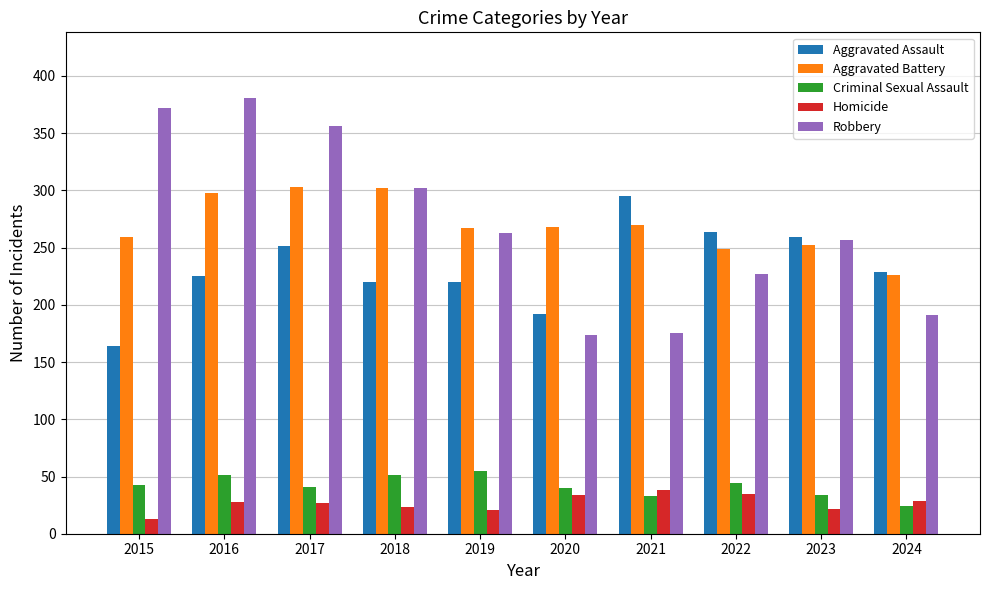

What is the minimum value shown in the chart?

13